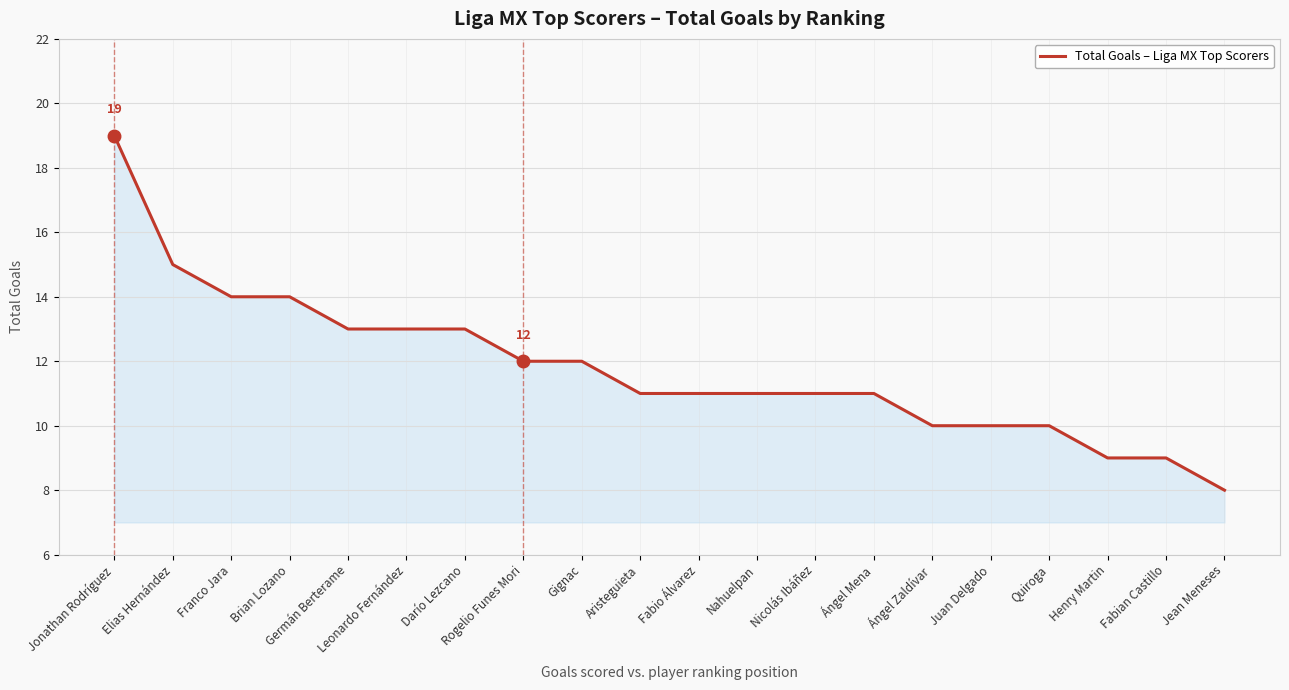

The value at Fabian Castillo is 14. True or false?

False